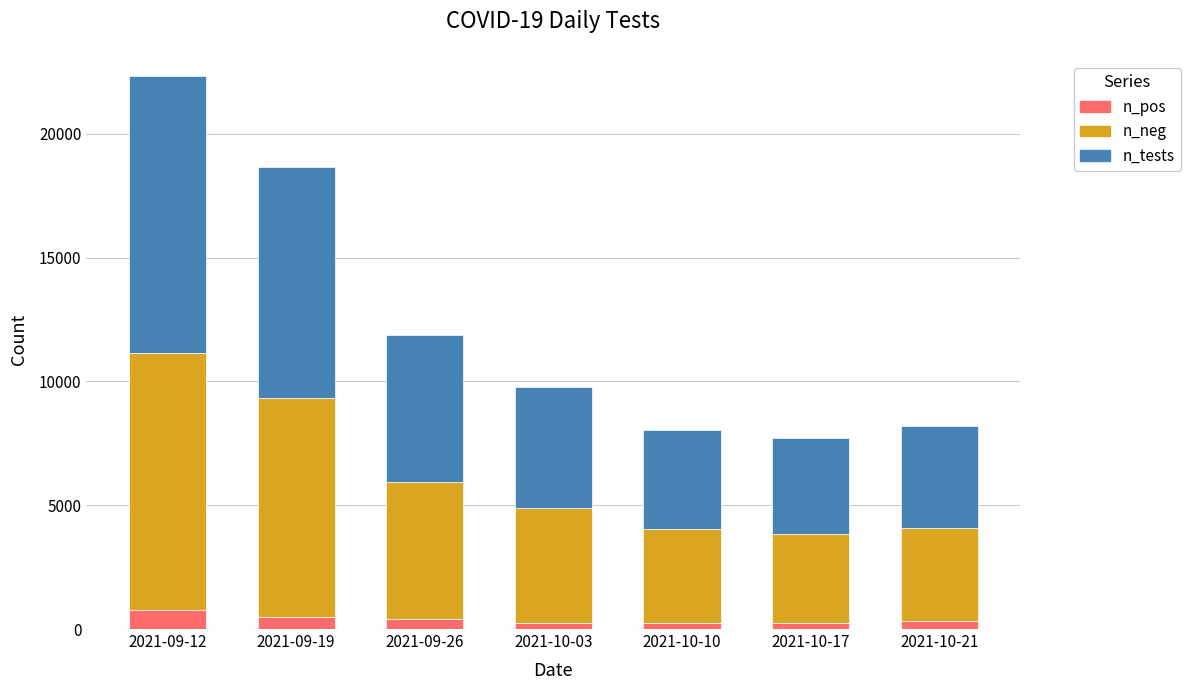

How many distinct data groups are displayed?

3